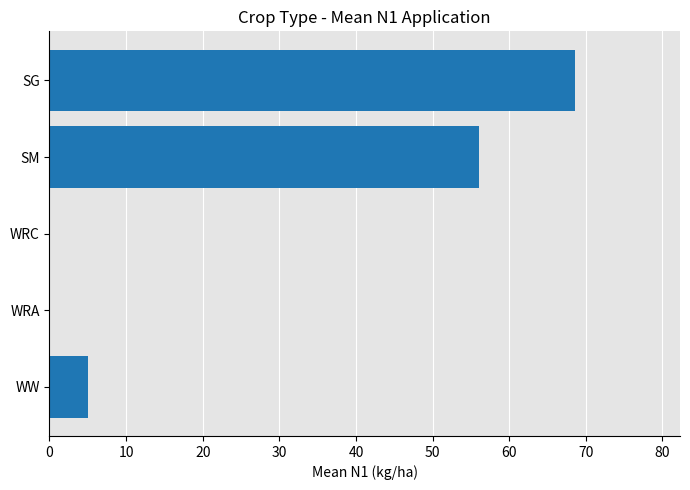

Reading bottom to top, transcribe all the data shown in this chart.

WW=5.0	WRA=0.0	WRC=0.0	SM=56.1	SG=68.6